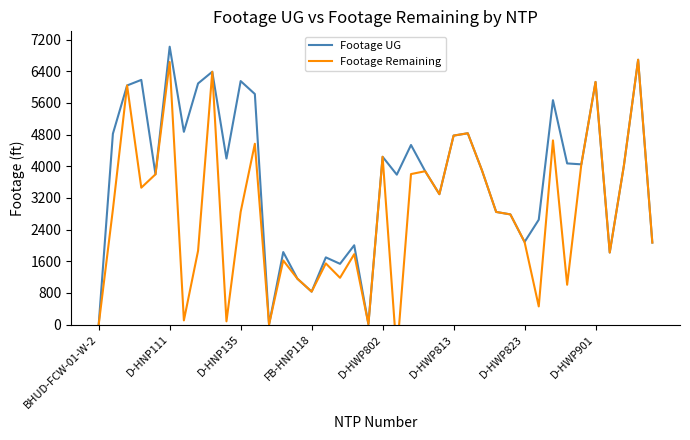

How many data points in Footage UG are above 4022?

19